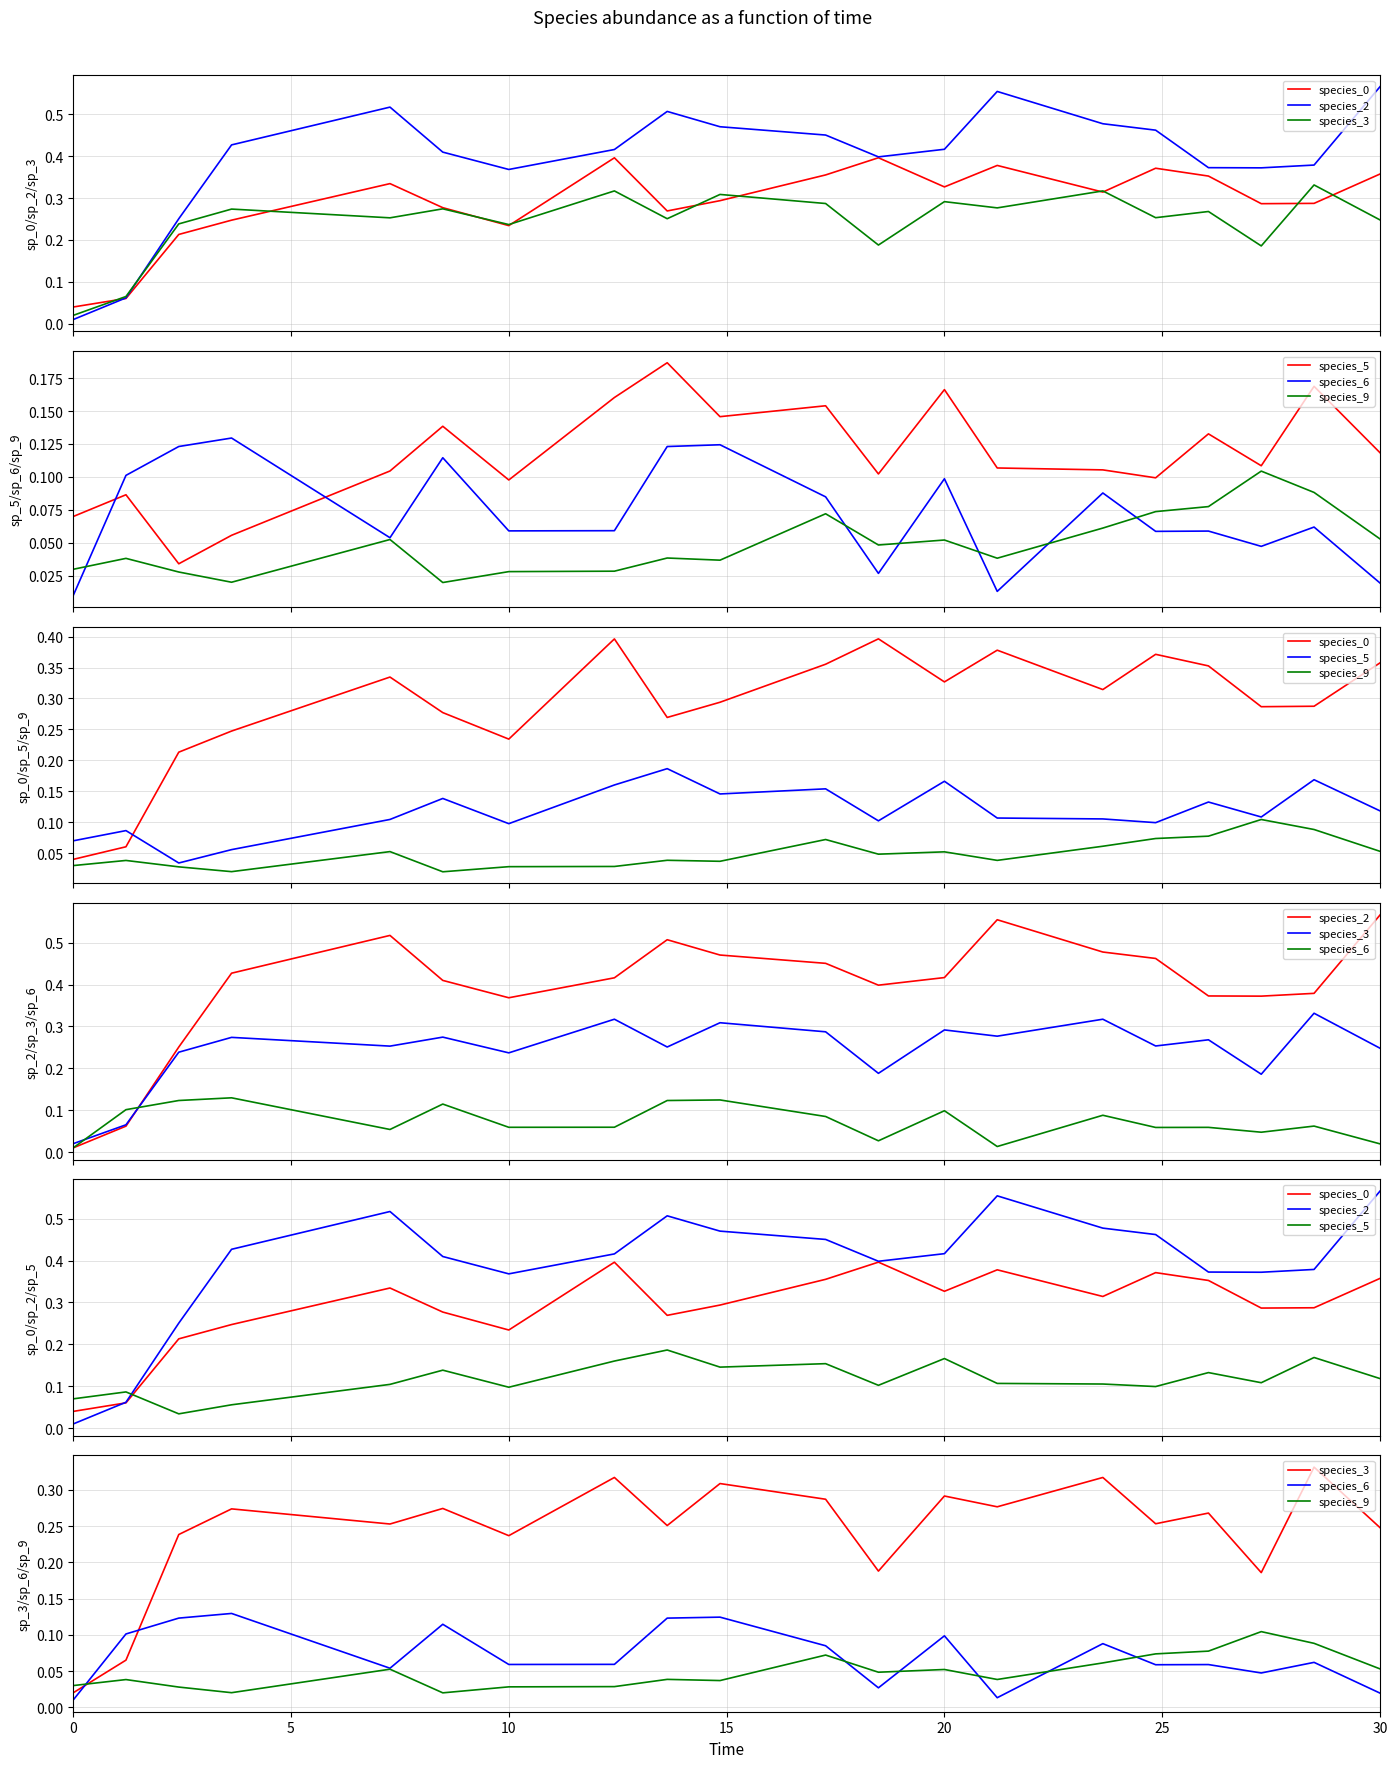

Reading right to left, what are all the values shown in this chart?

species_0: 0.4	0.3	0.3	0.4	0.4	0.3	0.4	0.3	0.4	0.4	0.3	0.3	0.4	0.2	0.3	0.3	0.2	0.2	0.1	0.0
species_2: 0.6	0.4	0.4	0.4	0.5	0.5	0.6	0.4	0.4	0.5	0.5	0.5	0.4	0.4	0.4	0.5	0.4	0.3	0.1	0.0
species_3: 0.2	0.3	0.2	0.3	0.3	0.3	0.3	0.3	0.2	0.3	0.3	0.3	0.3	0.2	0.3	0.3	0.3	0.2	0.1	0.0
species_5: 0.1	0.2	0.1	0.1	0.1	0.1	0.1	0.2	0.1	0.2	0.1	0.2	0.2	0.1	0.1	0.1	0.1	0.0	0.1	0.1
species_6: 0.0	0.1	0.0	0.1	0.1	0.1	0.0	0.1	0.0	0.1	0.1	0.1	0.1	0.1	0.1	0.1	0.1	0.1	0.1	0.0
species_9: 0.1	0.1	0.1	0.1	0.1	0.1	0.0	0.1	0.0	0.1	0.0	0.0	0.0	0.0	0.0	0.1	0.0	0.0	0.0	0.0